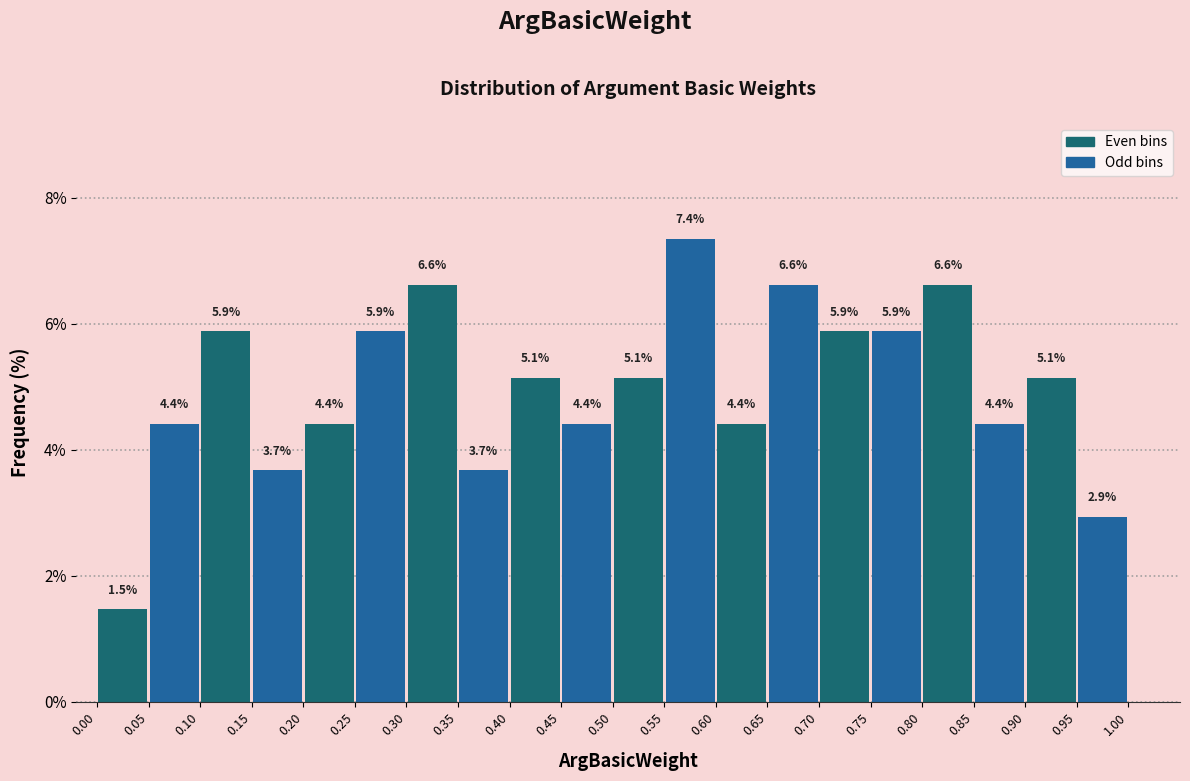

Which range on the x-axis has the tallest bar?

0.55 to 0.60